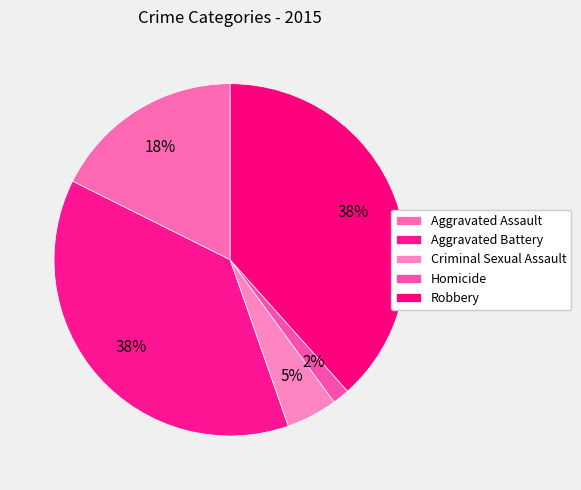

How much of the chart is everything except Aggravated Battery?

62.3%